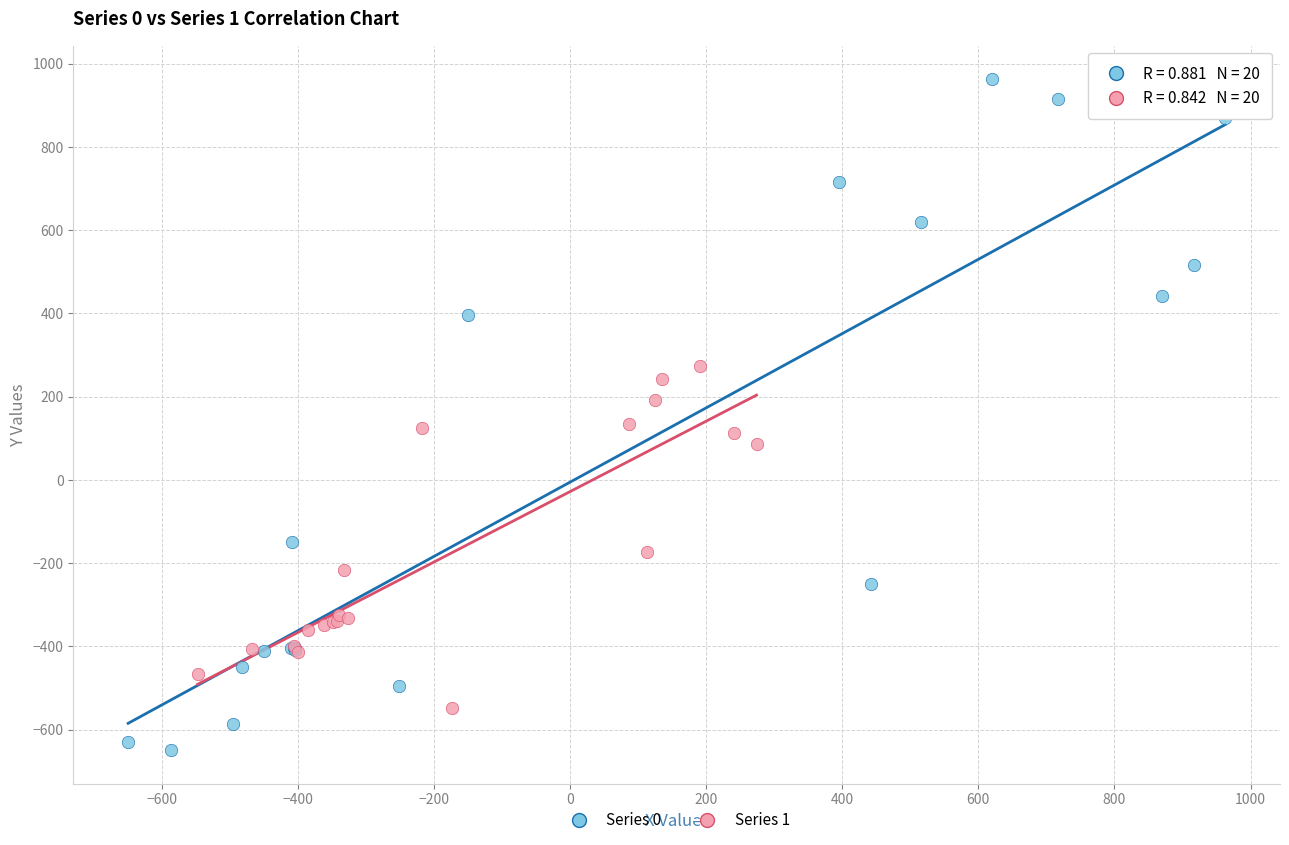

Which series reaches the maximum Y coordinate?

Series 0